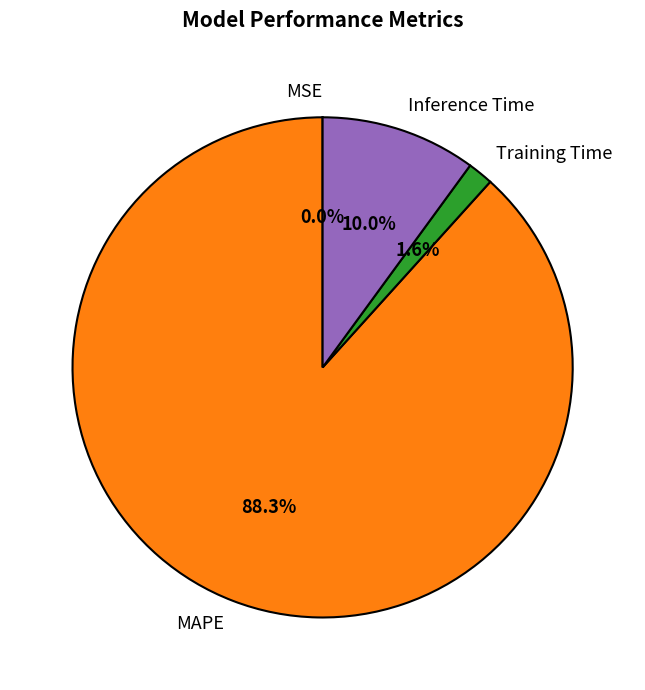

To the nearest percent, what portion does Inference Time represent?

10%